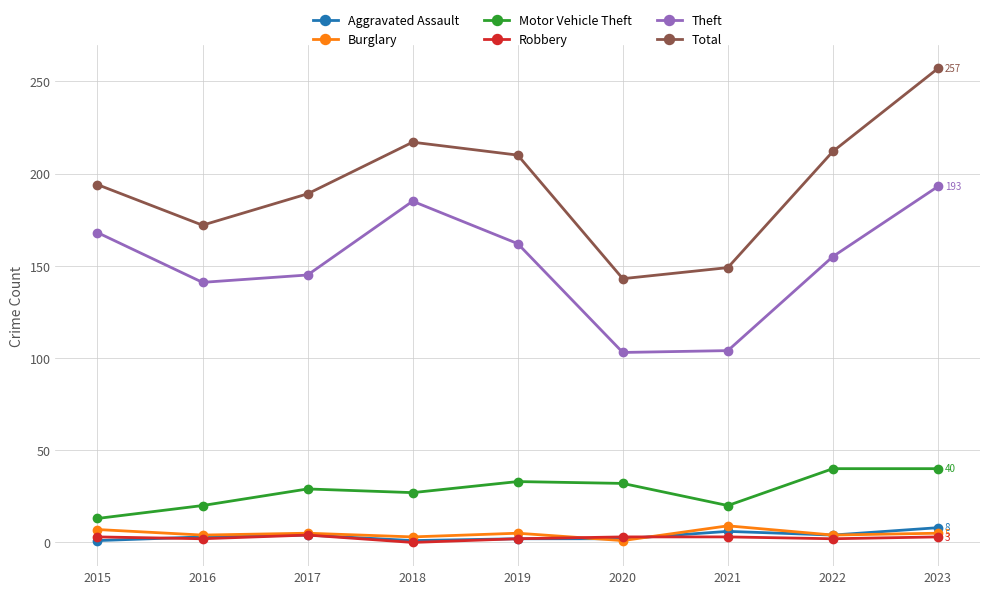

At how many categories does at least one series exceed 97?

9